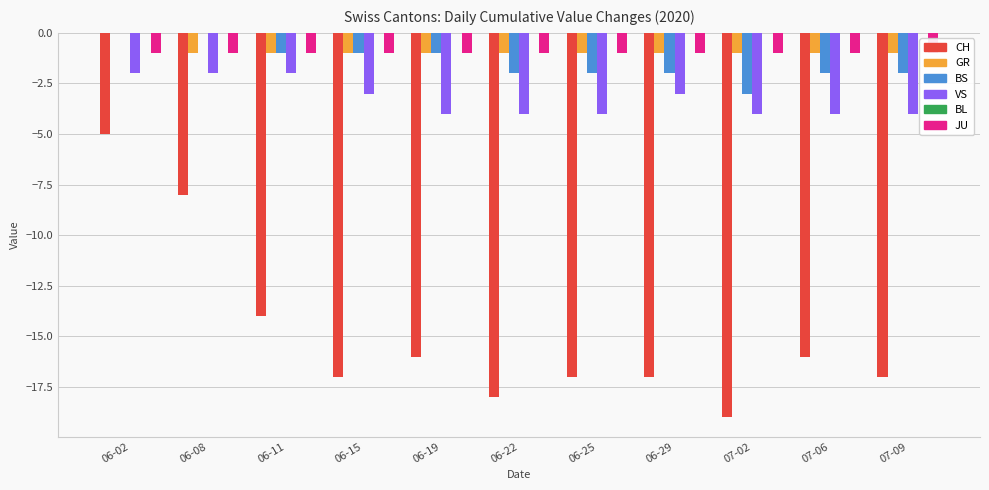

What is the label of the 10th bar from the left?

07-06